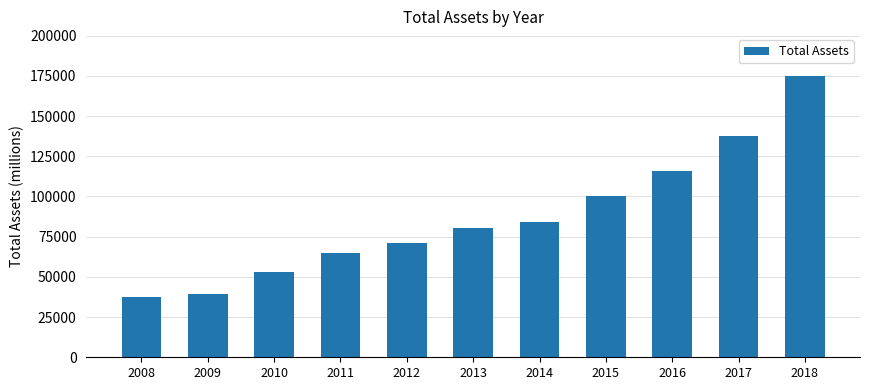

Where is the data nearest to the value 106152?

2015